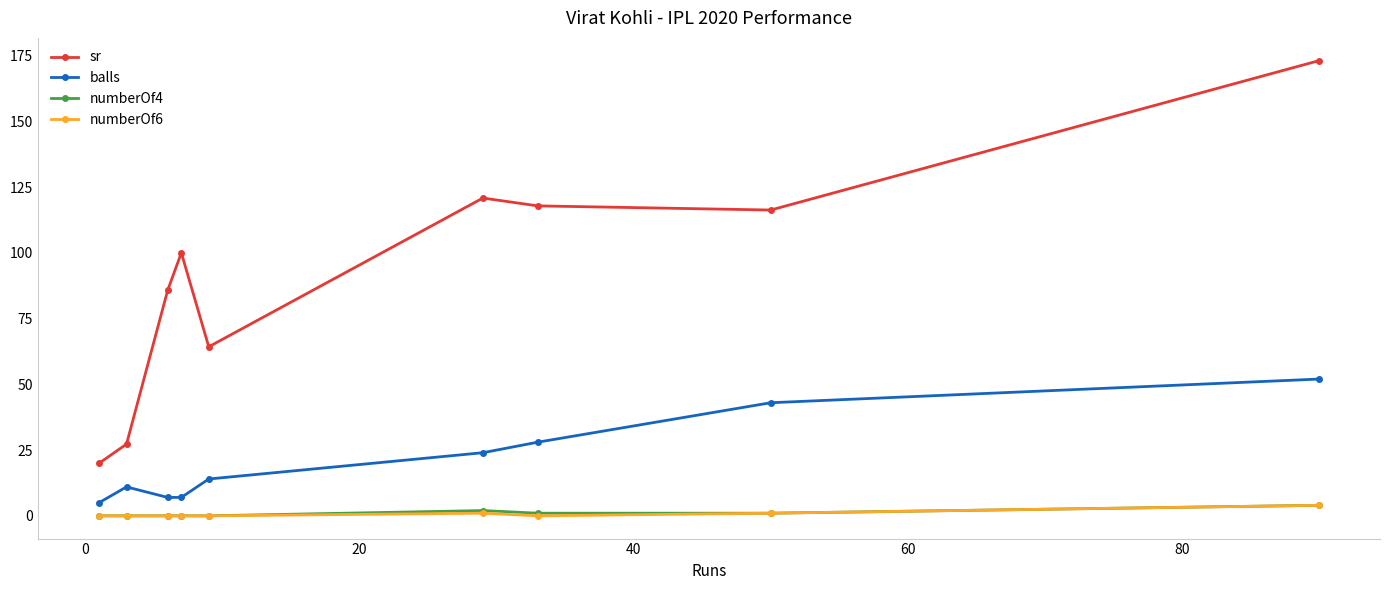

Which series has the largest total across all categories?

sr